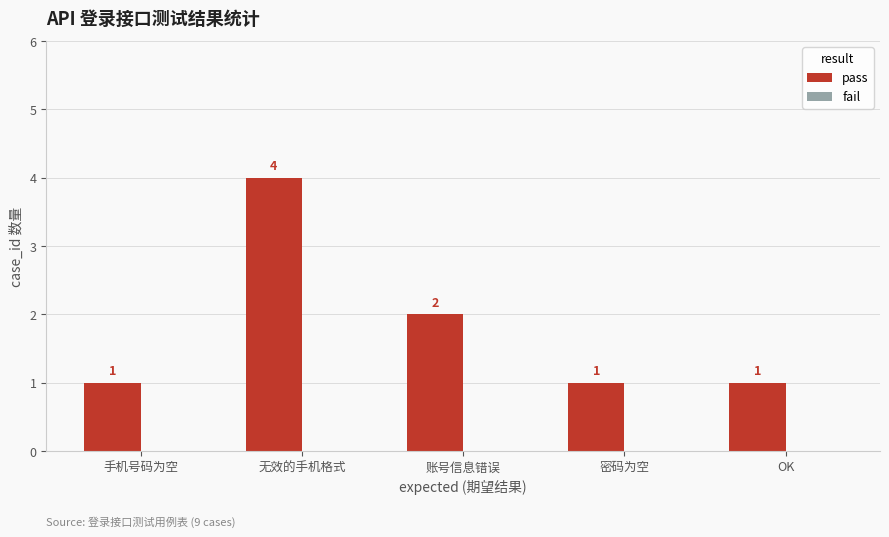

Reading left to right, what are all the values shown in this chart?

1	4	2	1	1